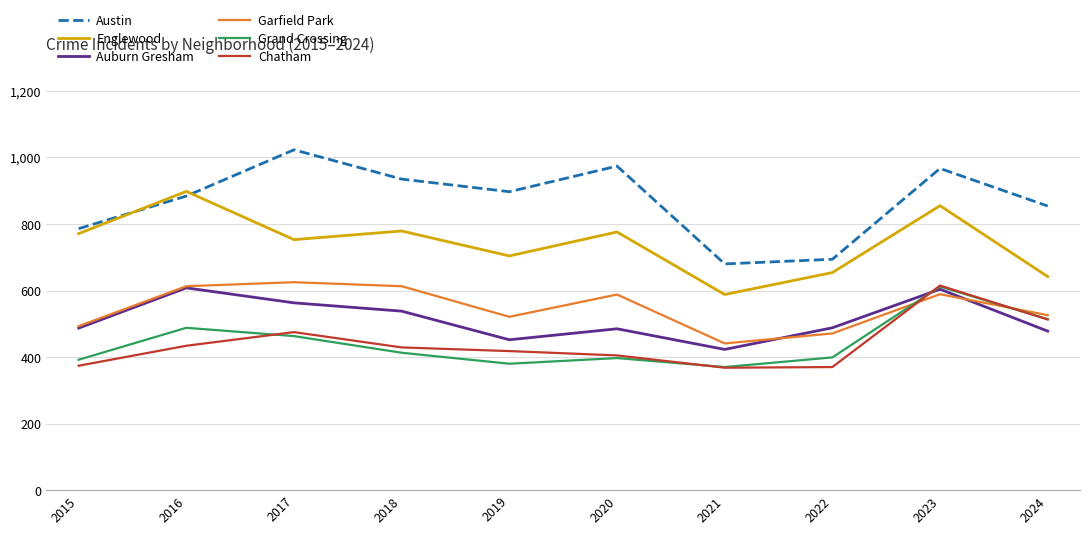

Which category has the lowest value in the Englewood series?

2021